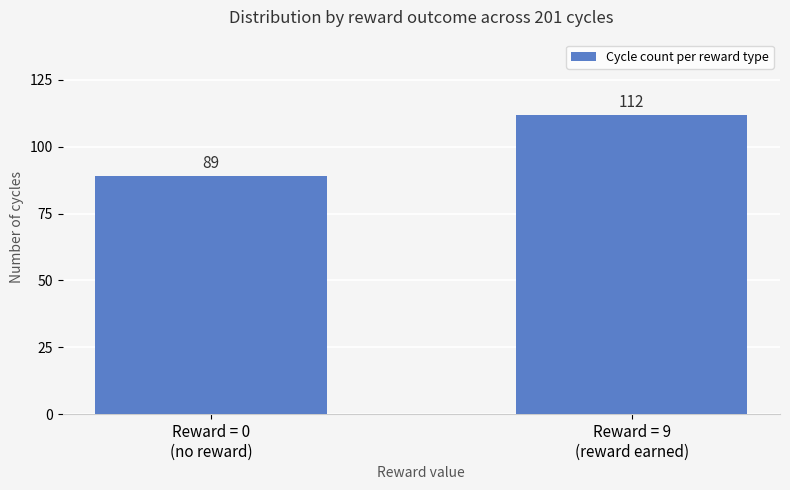

Which category has the highest value across all series?

Reward = 9
(reward earned)